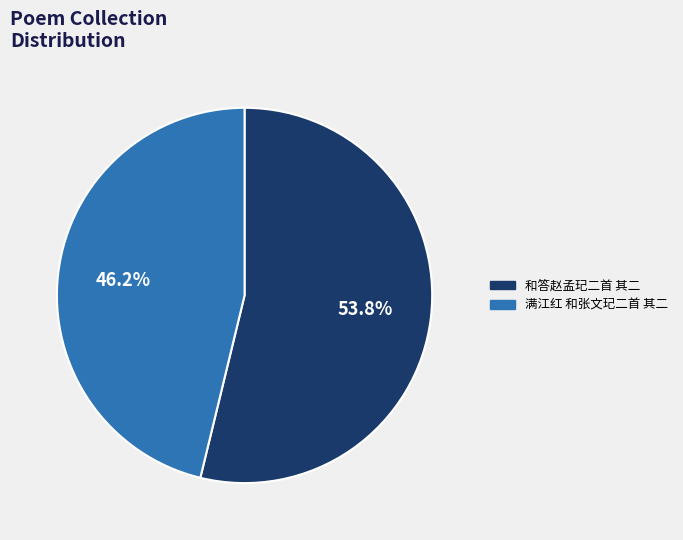

Do 满江红 和张文玘二首 其二 and 和答赵孟玘二首 其二 together represent more than half of the pie?

Yes